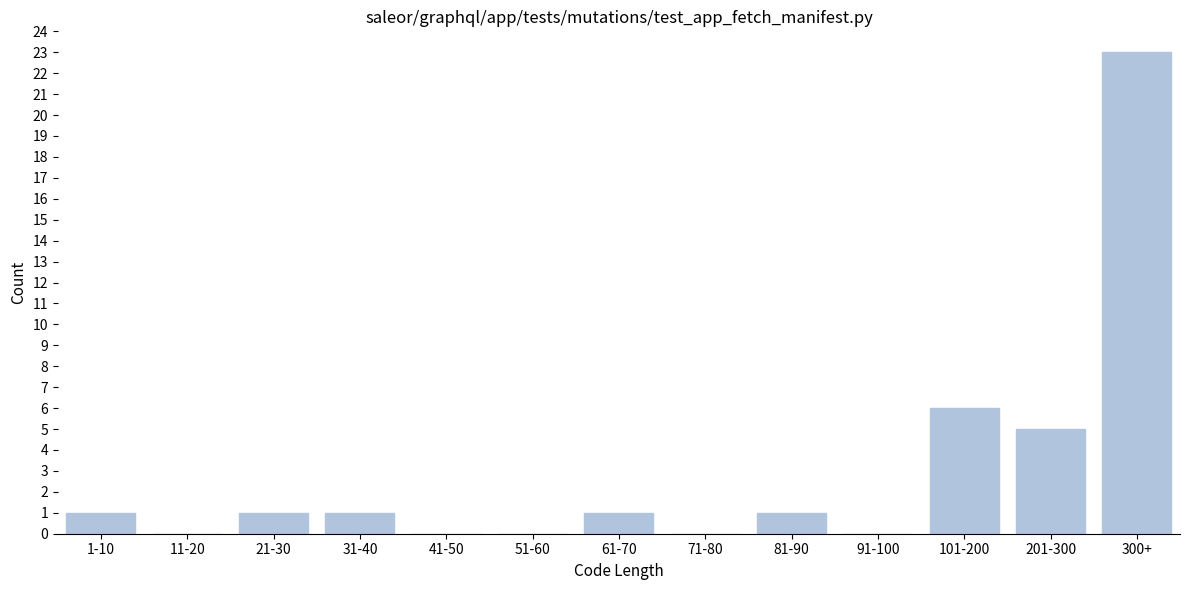

Reading left to right, transcribe all the data shown in this chart.

1-10=1	11-20=0	21-30=1	31-40=1	41-50=0	51-60=0	61-70=1	71-80=0	81-90=1	91-100=0	101-200=6	201-300=5	300+=23